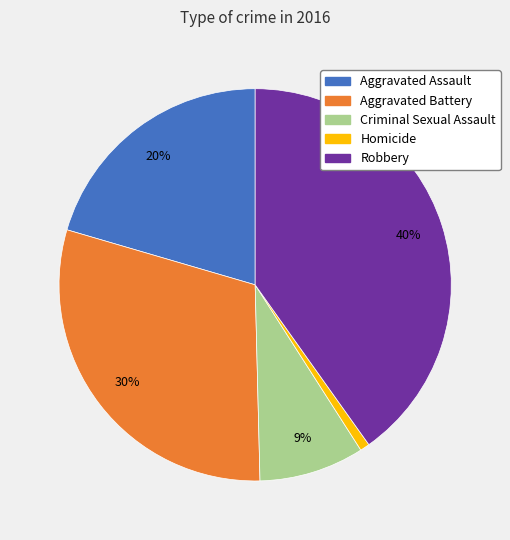

What percentage is the Criminal Sexual Assault slice, to the nearest percent?

9%